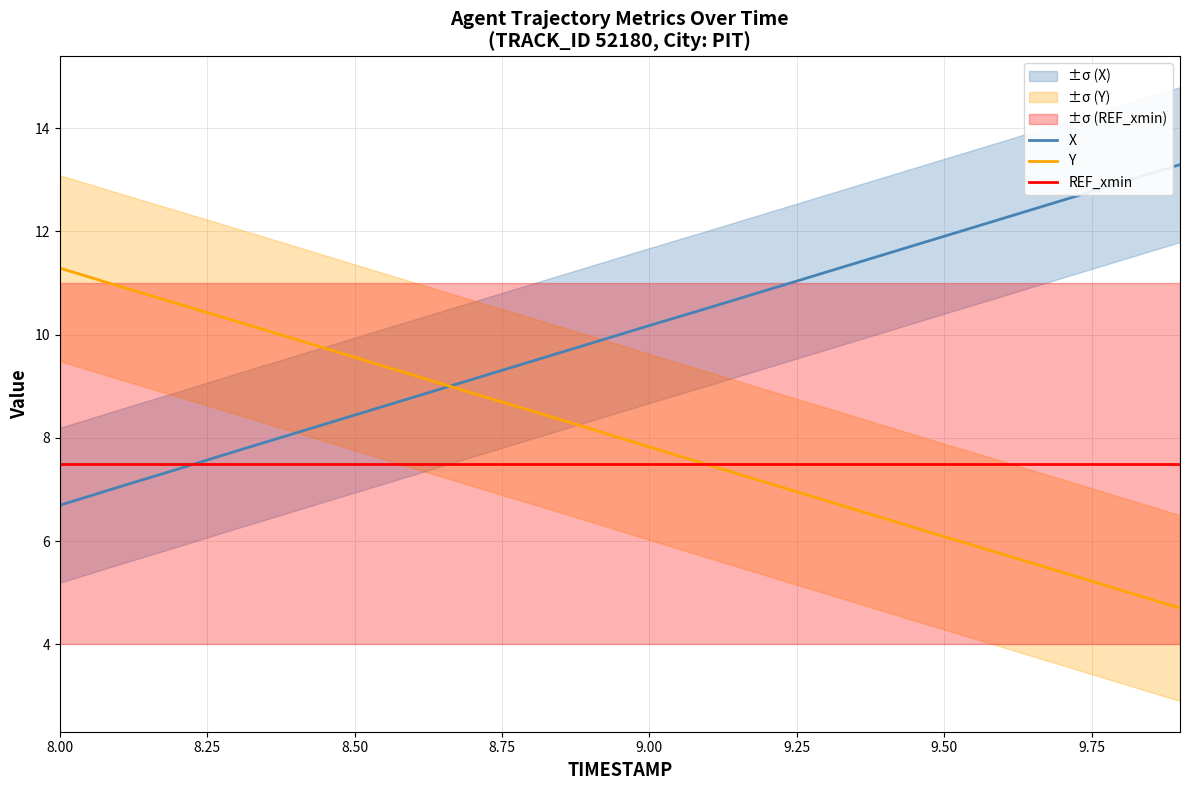

True or false: REF_xmin has more than 2 interior local peaks.

False